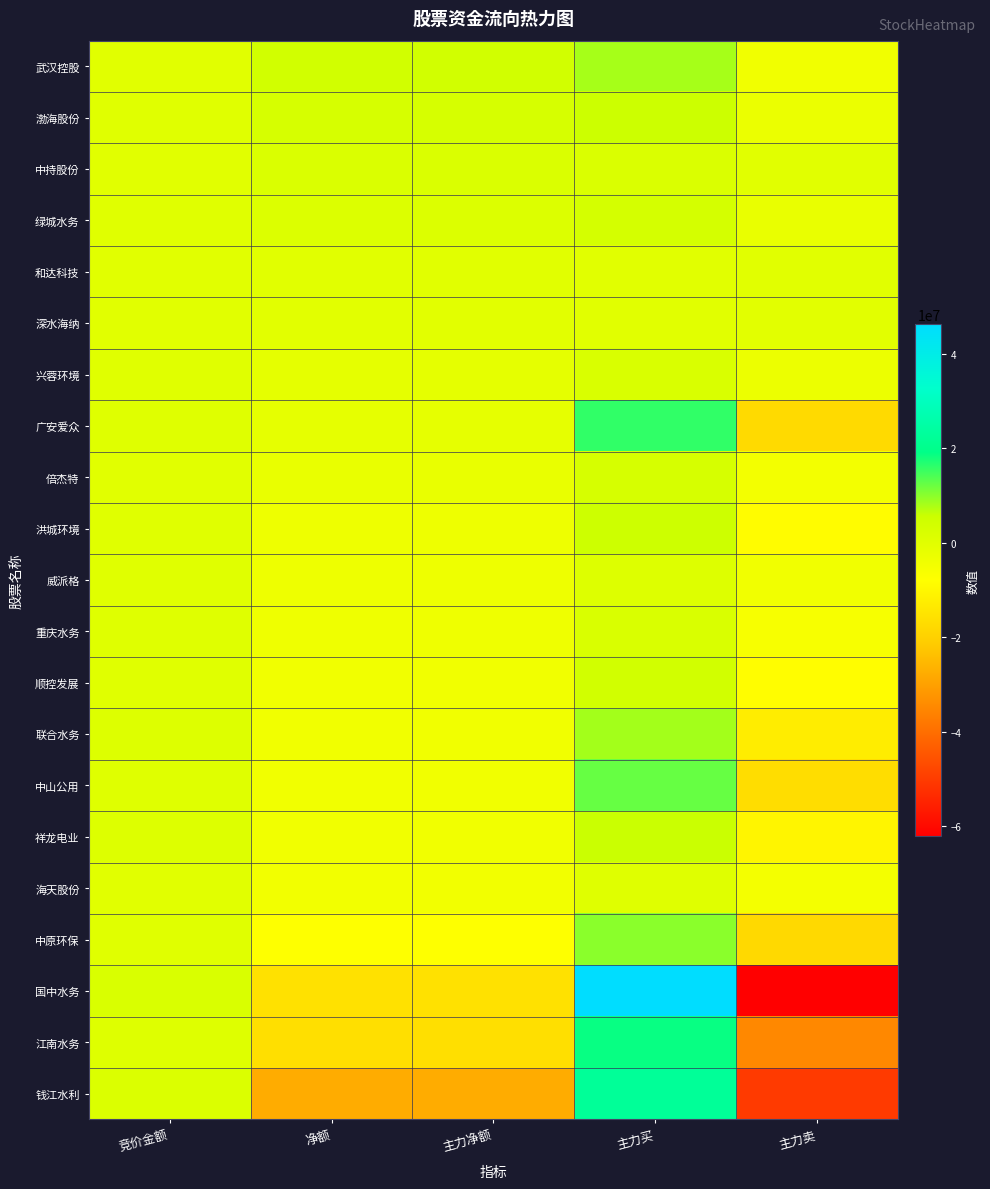

Reading left to right, extract all data points from this chart.

武汉控股: 竞价金额=48150	净额=3931432	主力净额=3931432	主力买=8113374	主力卖=-4181942
渤海股份: 竞价金额=105860	净额=2765976	主力净额=2765976	主力买=5555101	主力卖=-2789125
中持股份: 竞价金额=63512	净额=1634170	主力净额=1634170	主力买=1634170	主力卖=0
绿城水务: 竞价金额=116064	净额=1174519	主力净额=1174519	主力买=3462526	主力卖=-2288007
和达科技: 竞价金额=51954	净额=0	主力净额=0	主力买=0	主力卖=0
深水海纳: 竞价金额=31640	净额=-323423	主力净额=-323423	主力买=0	主力卖=-323423
兴蓉环境: 竞价金额=158766	净额=-1126238	主力净额=-1126238	主力买=1930373	主力卖=-3056611
广安爱众: 竞价金额=455520	净额=-1585001	主力净额=-1585001	主力买=15911870	主力卖=-17496871
倍杰特: 竞价金额=56071	净额=-2177360	主力净额=-2177360	主力买=2754964	主力卖=-4932324
洪城环境: 竞价金额=228525	净额=-3503792	主力净额=-3503792	主力买=5090420	主力卖=-8594212
威派格: 竞价金额=131175	净额=-3642763	主力净额=-3642763	主力买=791499	主力卖=-4434262
重庆水务: 竞价金额=473712	净额=-3866617	主力净额=-3866617	主力买=2108742	主力卖=-5975359
顺控发展: 竞价金额=175800	净额=-4391717	主力净额=-4391717	主力买=4013812	主力卖=-8405529
联合水务: 竞价金额=992628	净额=-4402422	主力净额=-4402422	主力买=8165483	主力卖=-12567905
中山公用: 竞价金额=447672	净额=-4425179	主力净额=-4425179	主力买=12235969	主力卖=-16661148
祥龙电业: 竞价金额=975978	净额=-4517598	主力净额=-4517598	主力买=5787154	主力卖=-10304752
海天股份: 竞价金额=30360	净额=-4671235	主力净额=-4671235	主力买=460201	主力卖=-5131436
中原环保: 竞价金额=231609	净额=-7769179	主力净额=-7769179	主力买=9971523	主力卖=-17740702
国中水务: 竞价金额=1959685	净额=-15849319	主力净额=-15849319	主力买=46170082	主力卖=-62019401
江南水务: 竞价金额=734800	净额=-16260888	主力净额=-16260888	主力买=18615220	主力卖=-34876108
钱江水利: 竞价金额=1537600	净额=-27726294	主力净额=-27726294	主力买=22501526	主力卖=-50227820